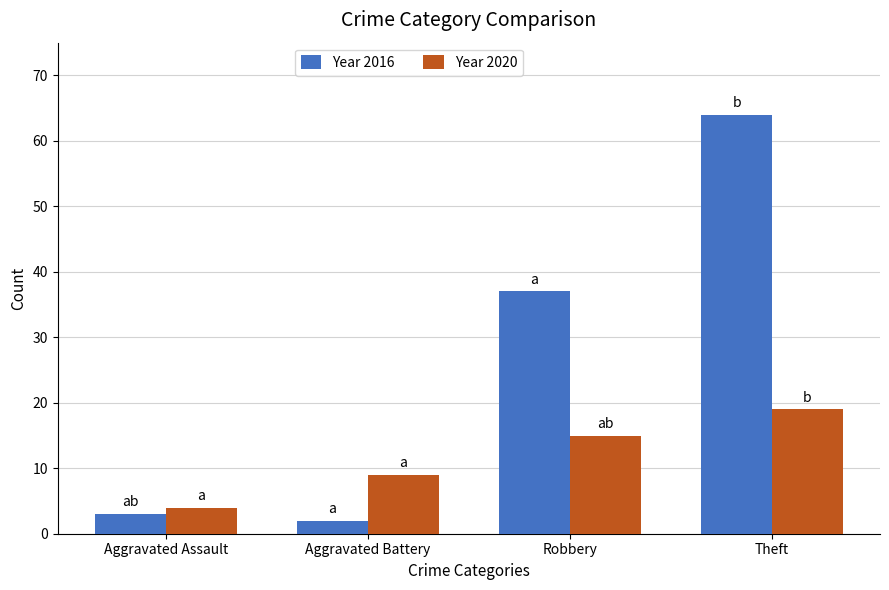

What is the spread (max minus min) of values at Aggravated Battery?

7